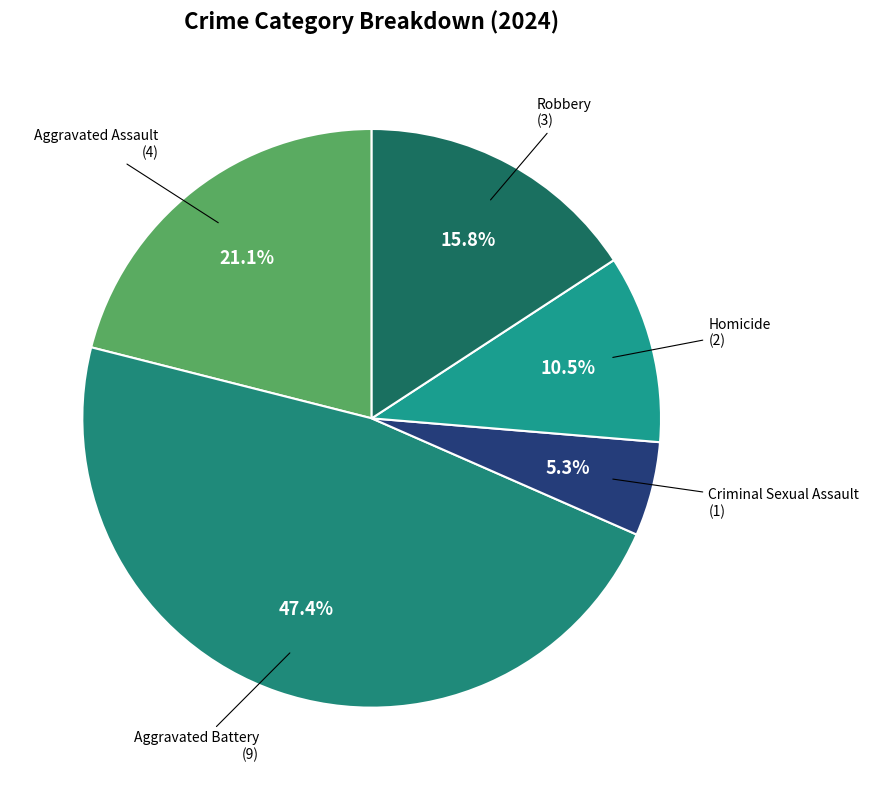

How many slices are in this pie chart?

5